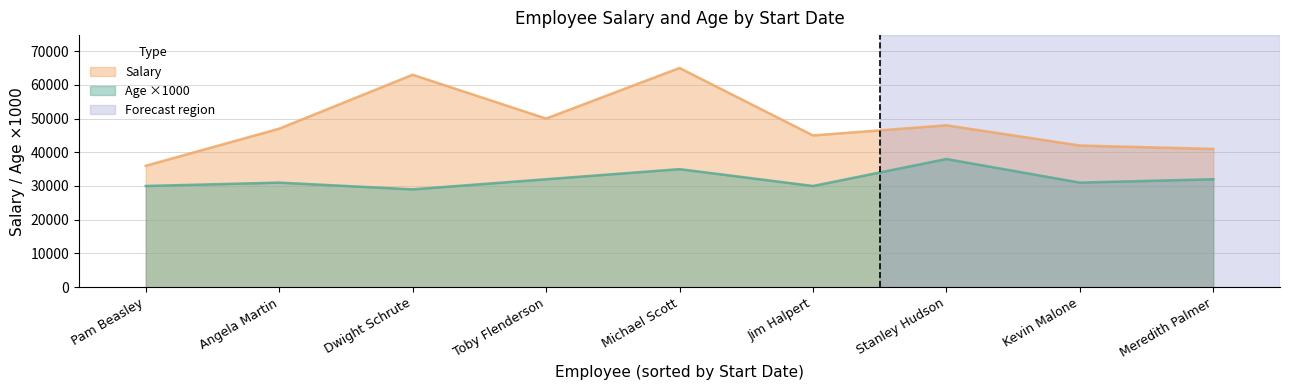

Which series has the widest spread of values?

Salary